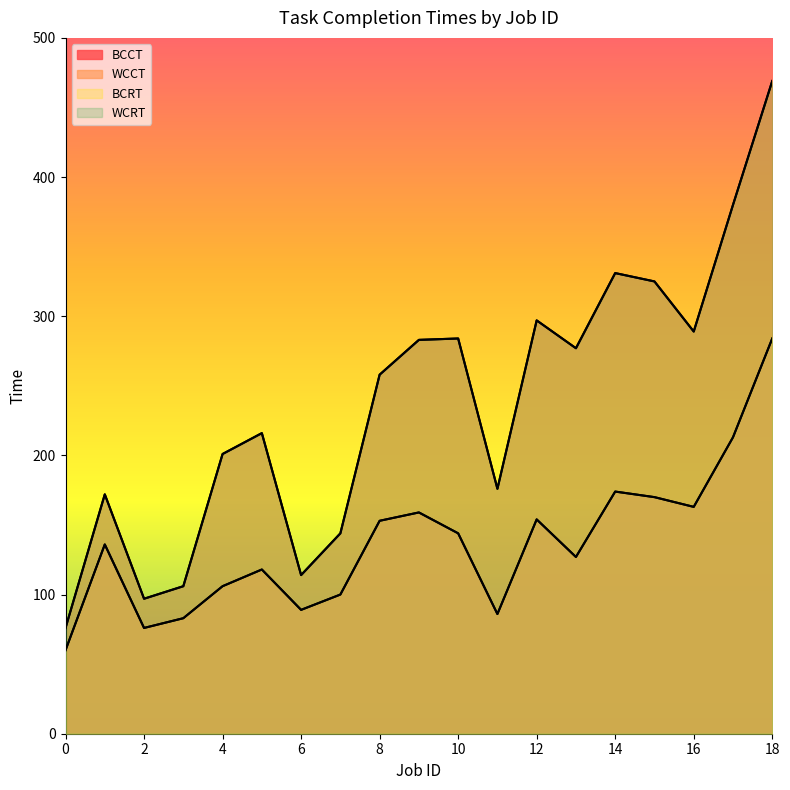

In BCCT, how many points are lower than both neighbors (excluding endpoints)?

5